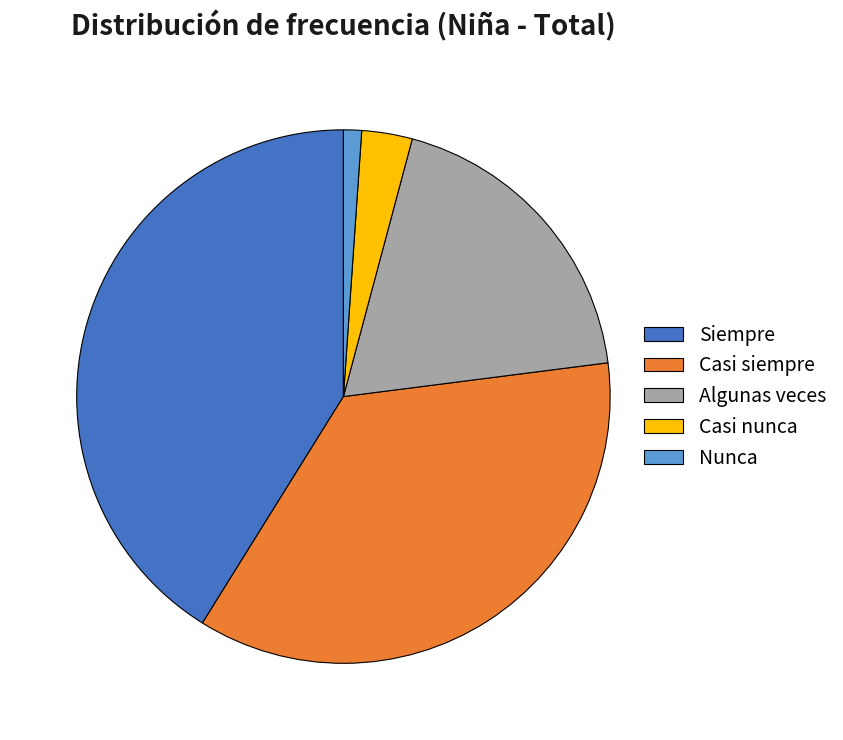

Is the sum of Siempre and Casi siempre greater than half?

Yes